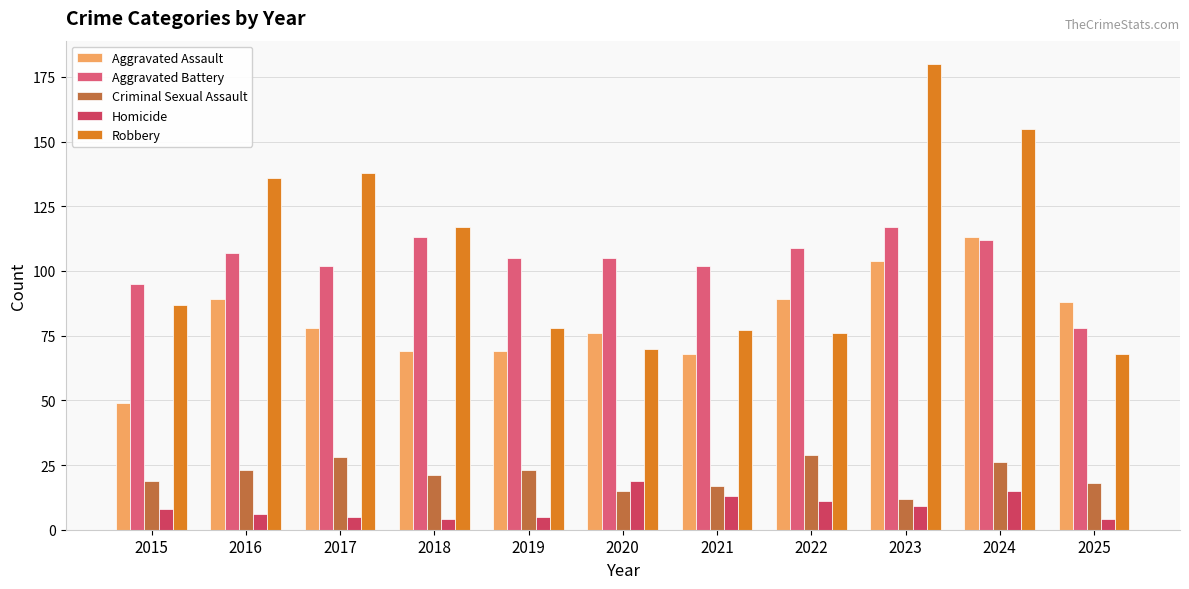

What is the minimum value shown in the chart?

4